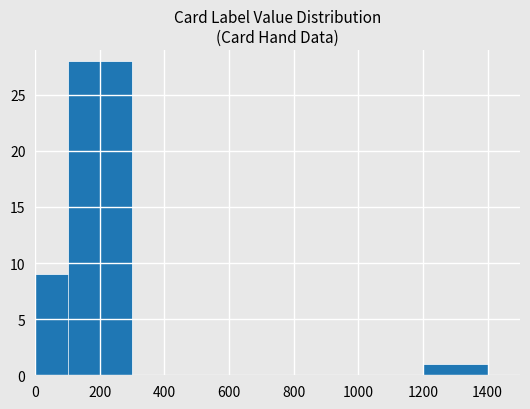

What is the change in value from 200 to 1200?

-27